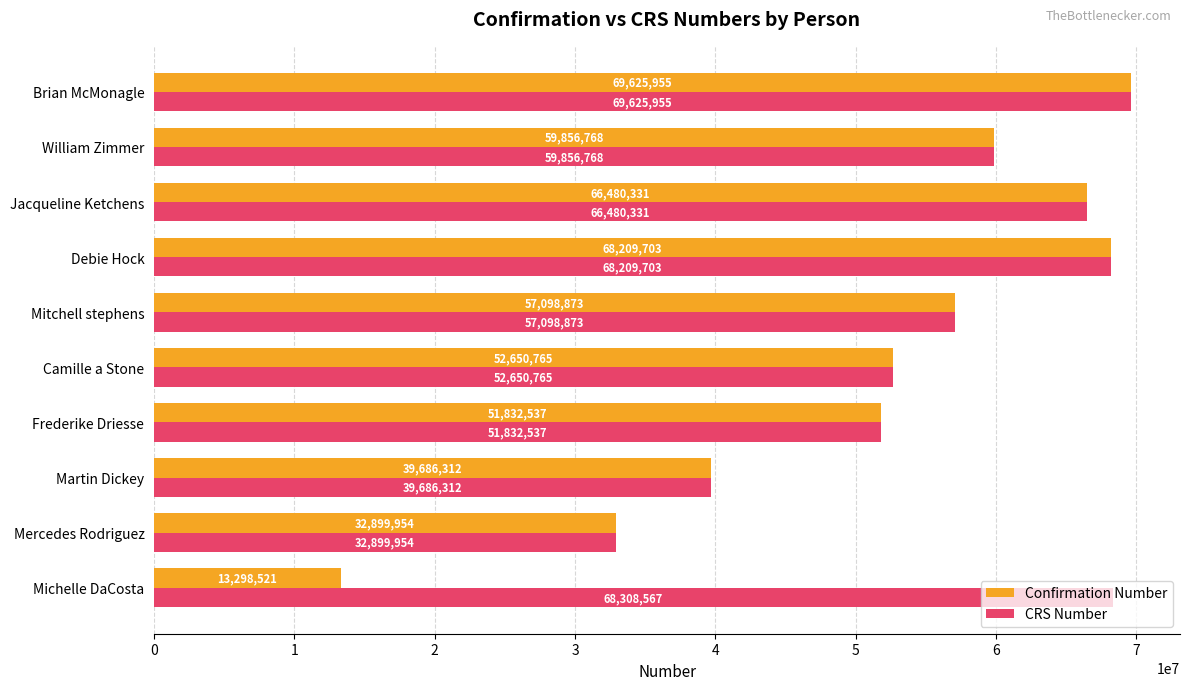

How many data points does each series have?

10